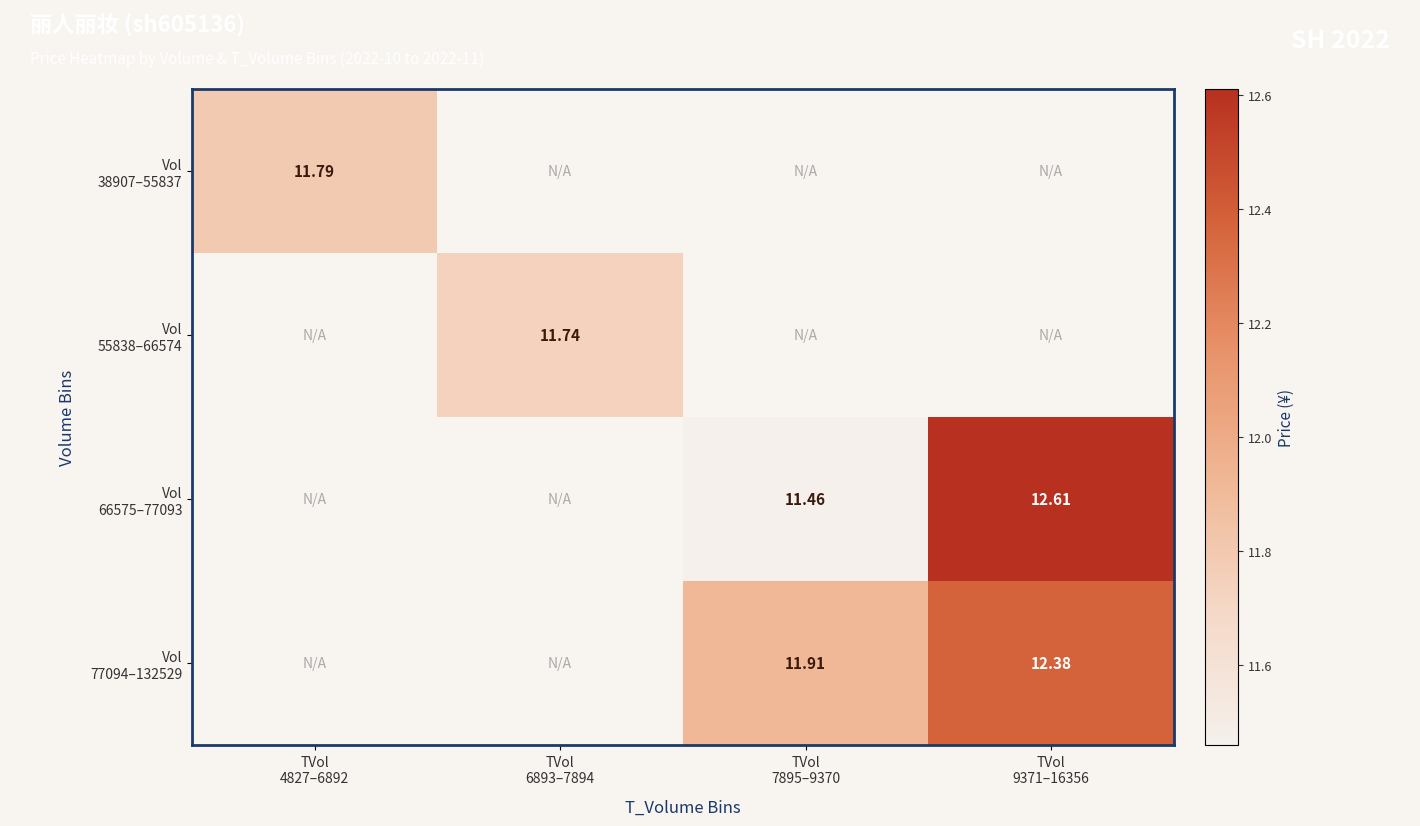

True or false: Vol 66575–77093 has a value of 12.6 at TVol 9371–16356.

True